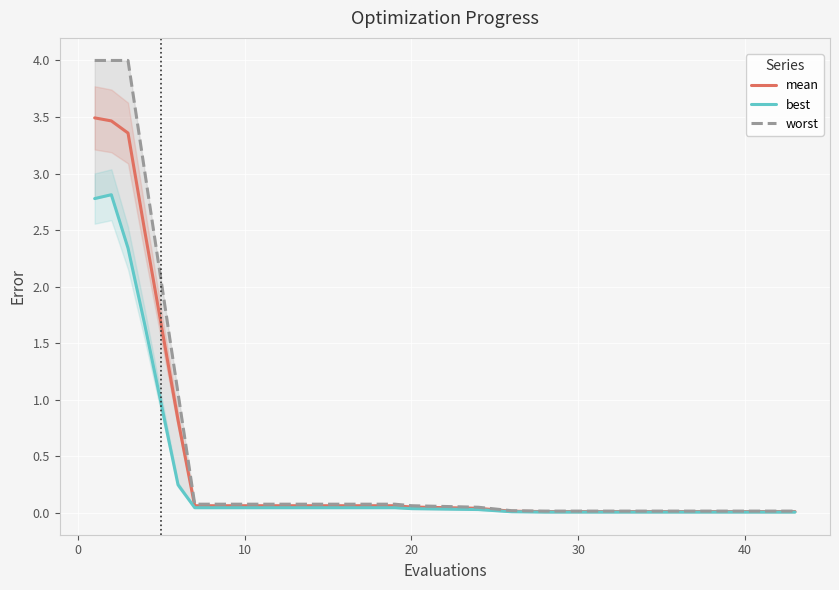

True or false: mean has a value of 0.0 at 30.

True